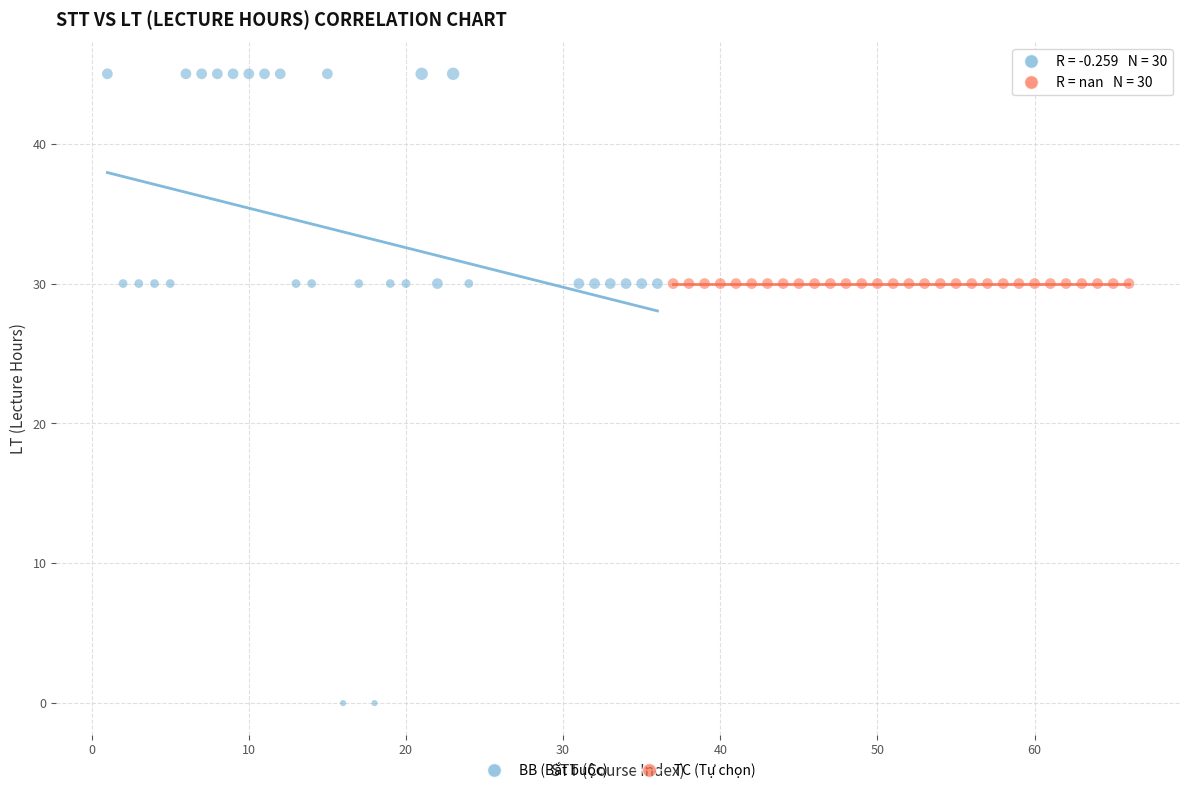

Which series contains the lowest Y value?

BB (Bắt buộc)